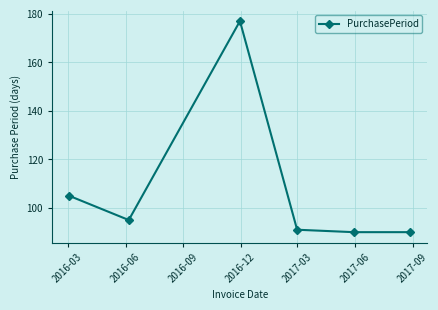

What is the sum of all values?

648